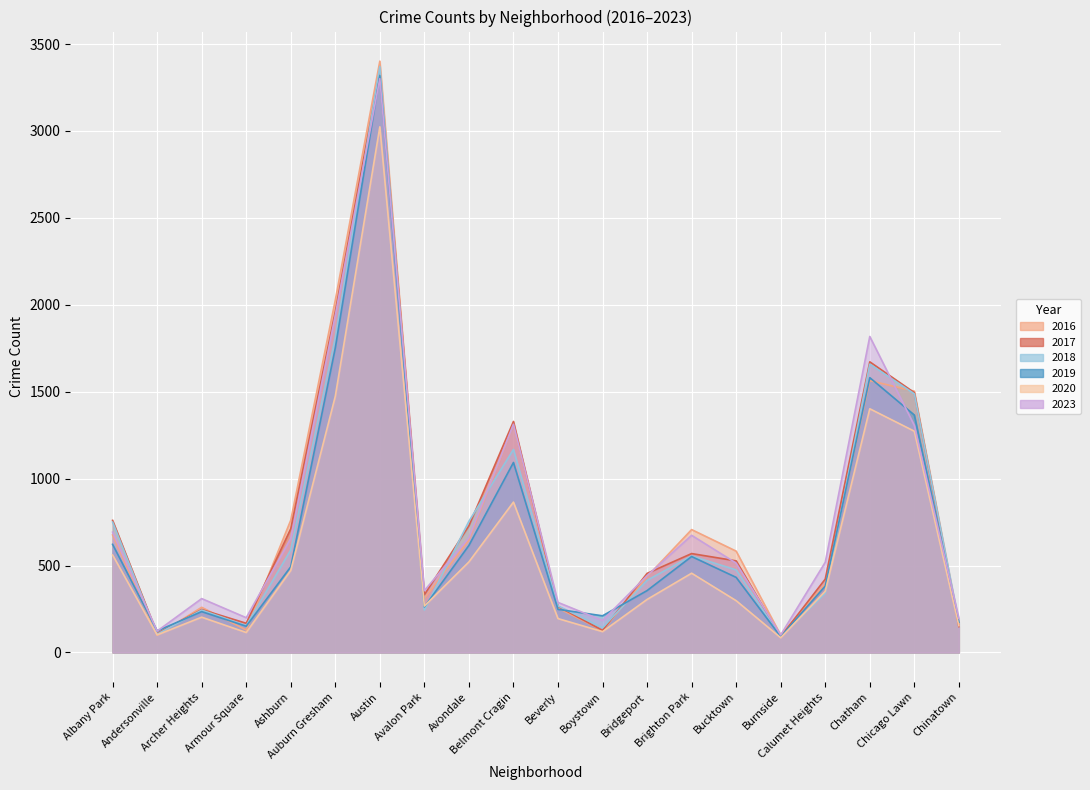

True or false: 2017 and 2023 cross at least once.

True